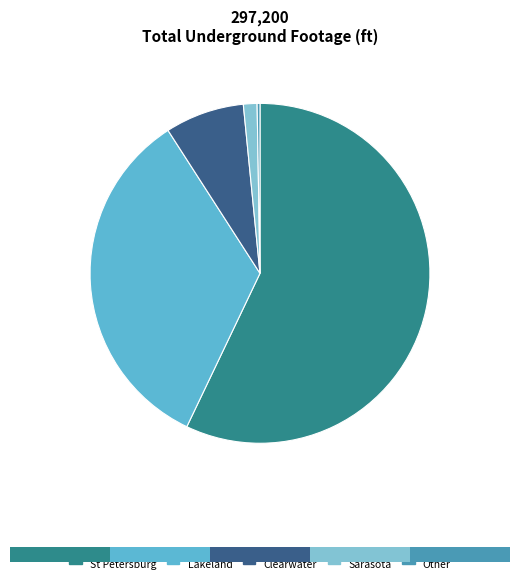

What percentage is the Lakeland slice, to the nearest percent?

34%